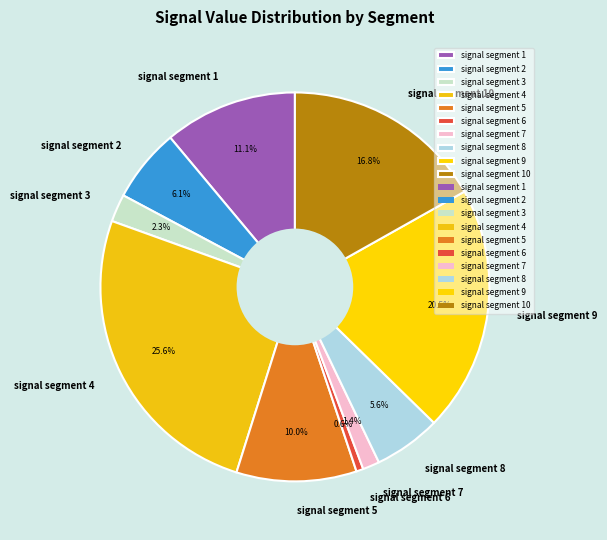

How many slices are in this pie chart?

10